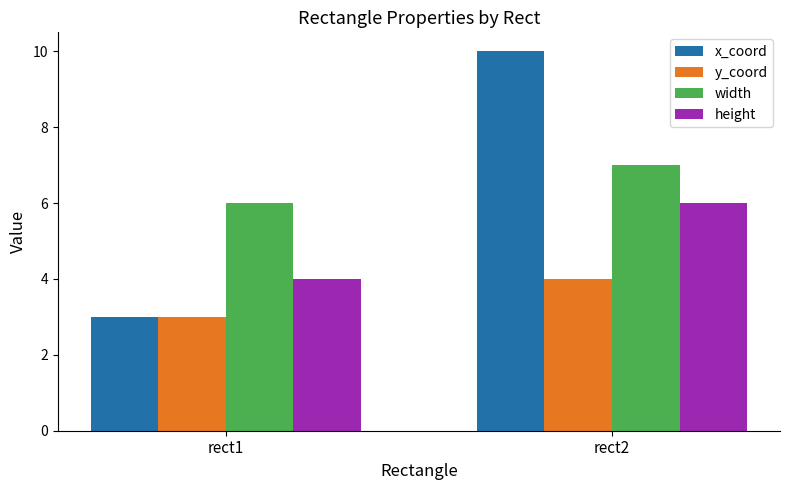

What is the sum of the x_coord values at rect2 and rect1?

13